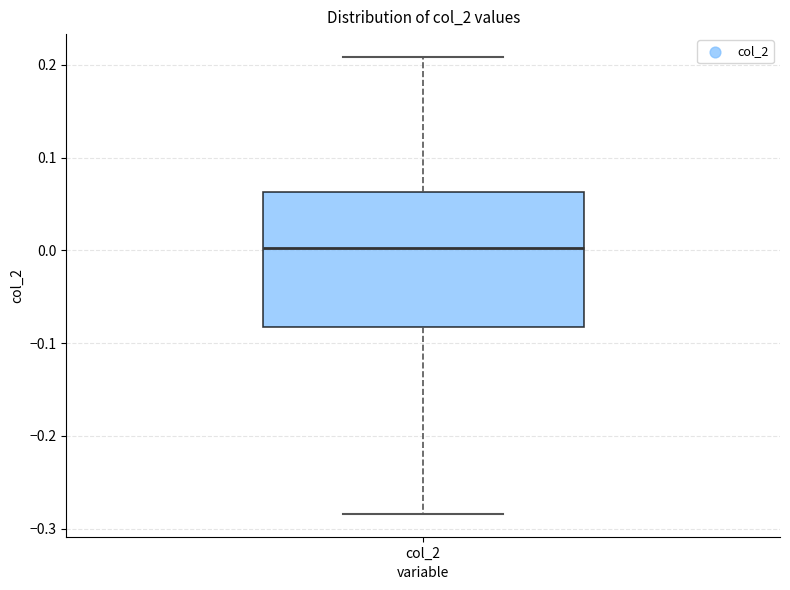

Transcribe this box plot: give where the median line is, the range the box spans, and where the two whiskers end, as read against the y-axis. The values are not printed on the chart, so give them approximately, as read against the axis.

median 0.00, box -0.08 to 0.06, whiskers -0.28 to 0.21